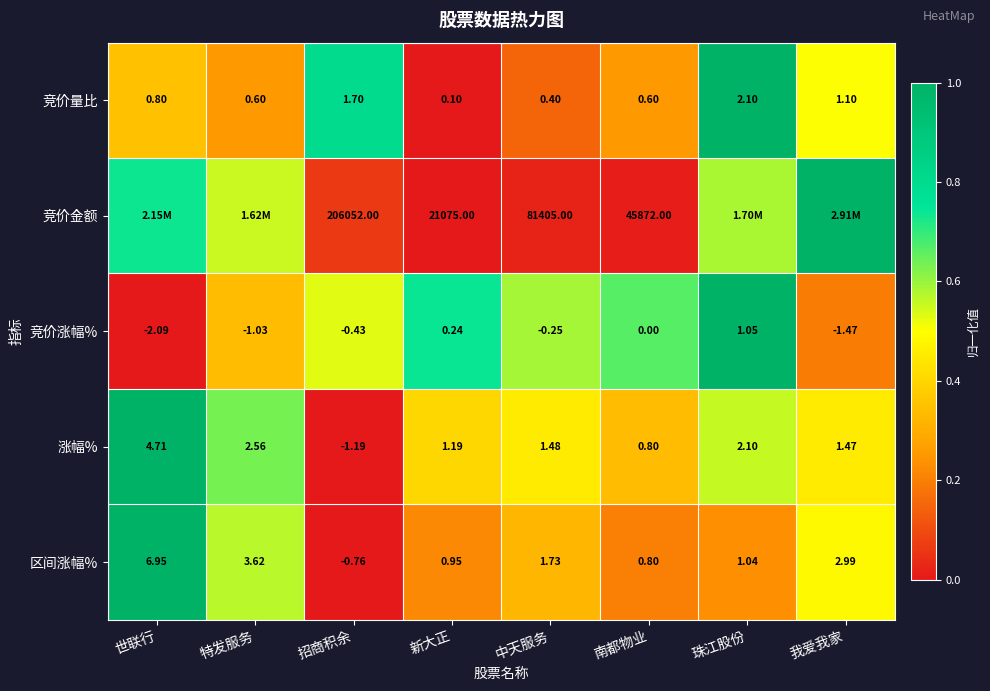

Where is 竞价涨幅% nearest to the value 0?

南都物业